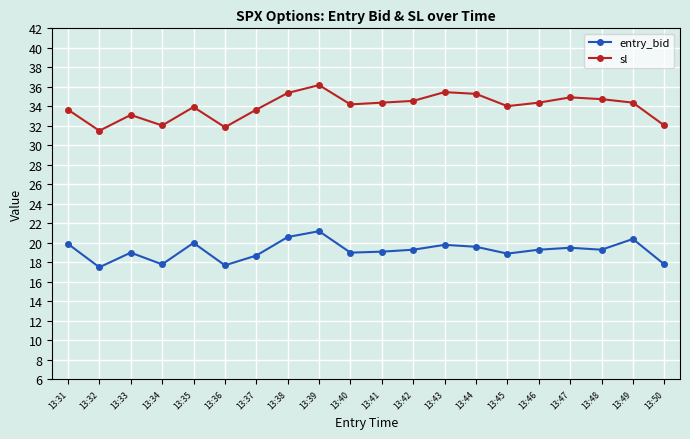

What is the spread (max minus min) of values at 13:37?

15.0